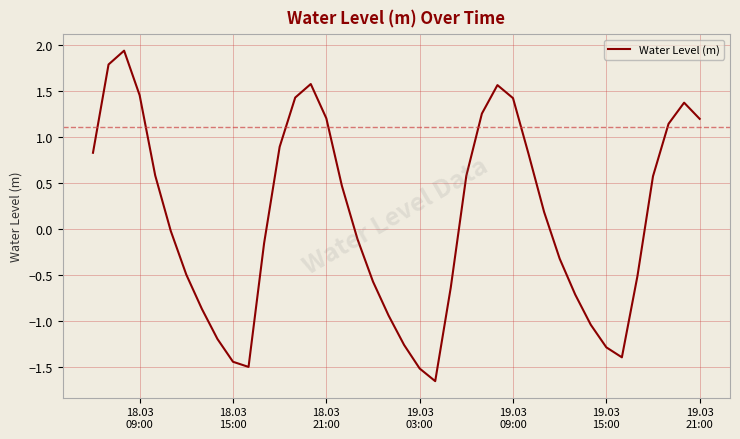

What is the maximum value shown in the chart?

1.9